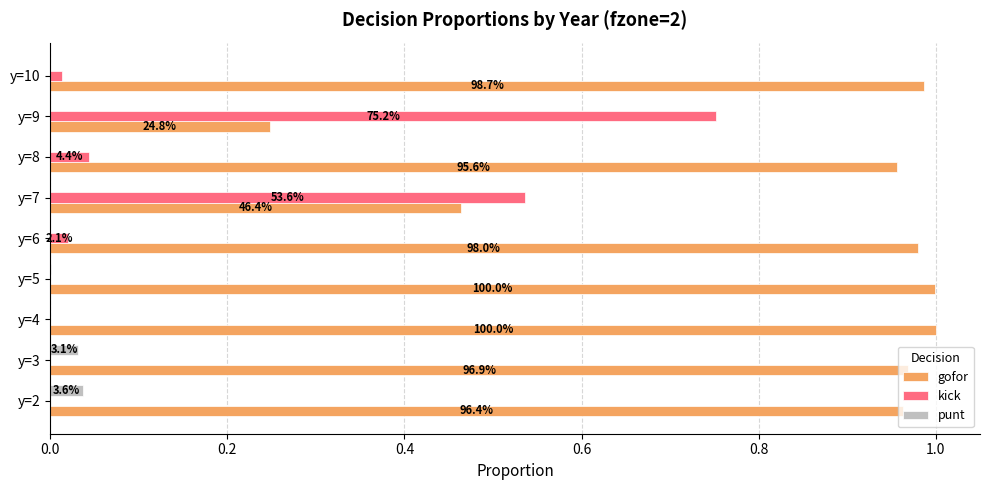

List the series in order of their peak value, lowest first.

punt, kick, gofor